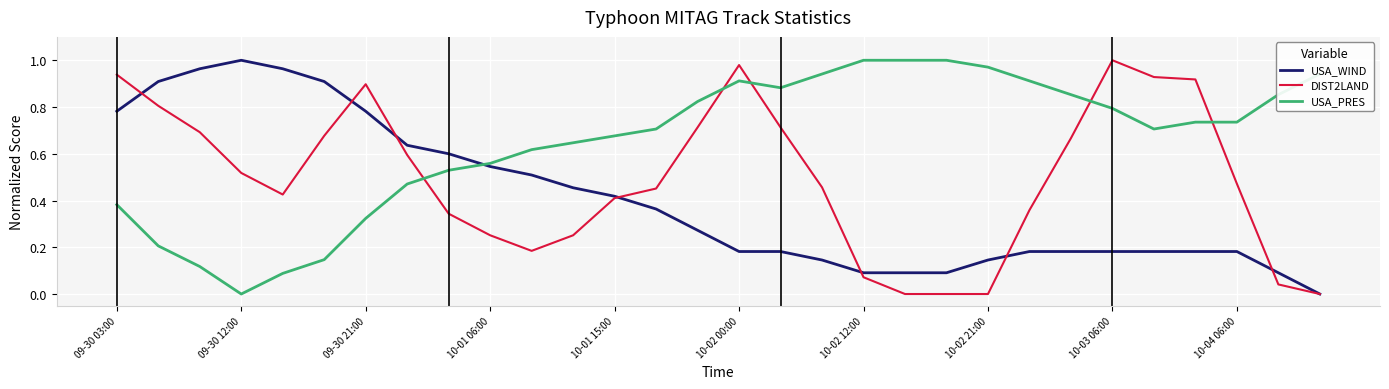

Which series has the largest total across all categories?

USA_PRES